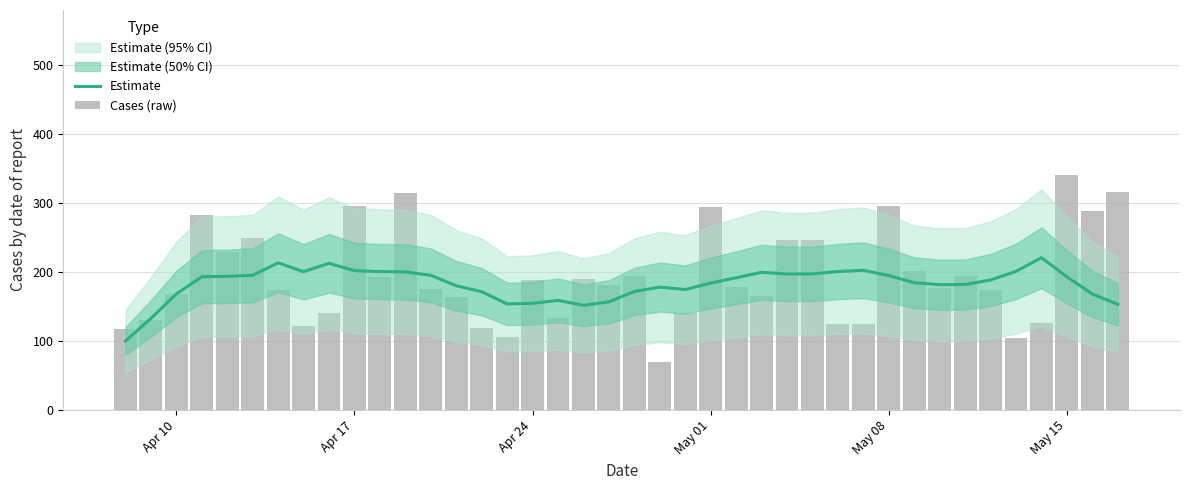

Is the value of Cases (raw) at Apr 10 greater than the value of Estimate at 20?

No